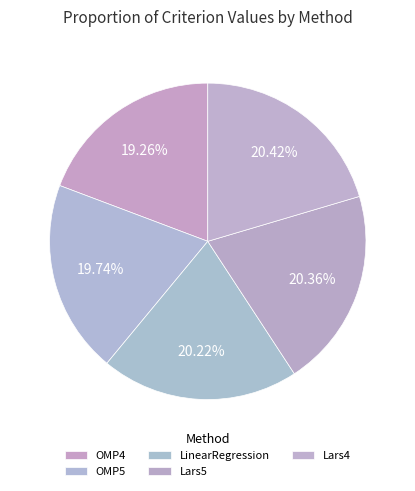

Count the number of slices in the pie.

5